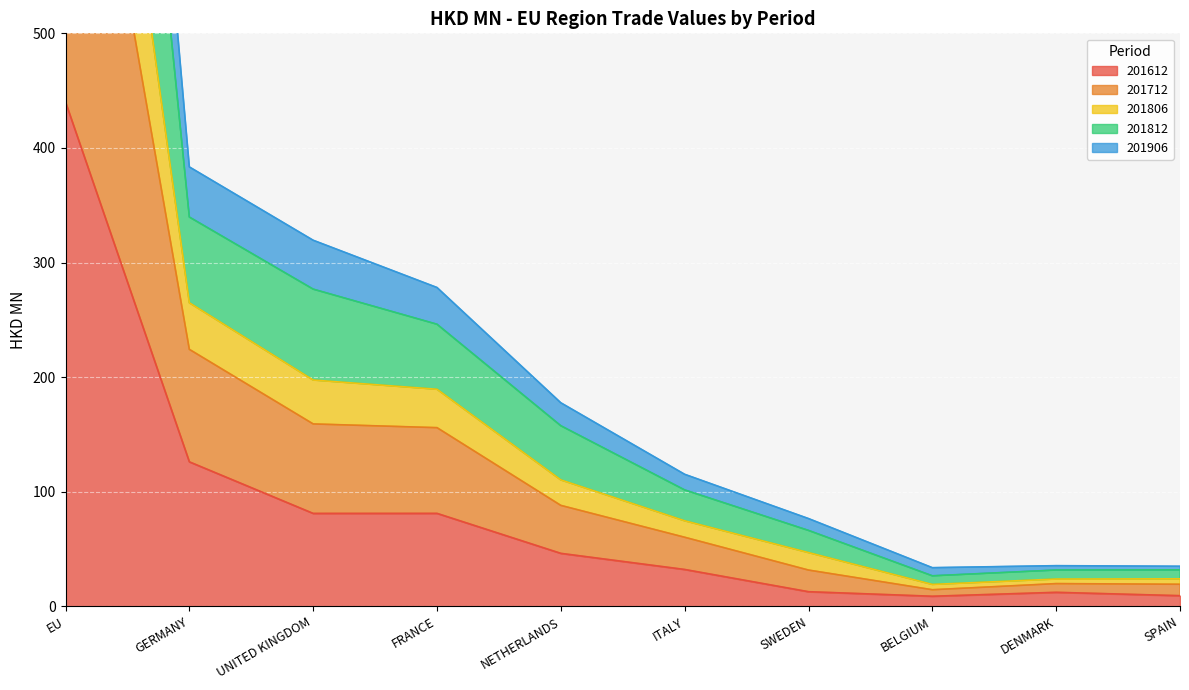

Is it true that 201612 equals 9.3 at SPAIN?

True